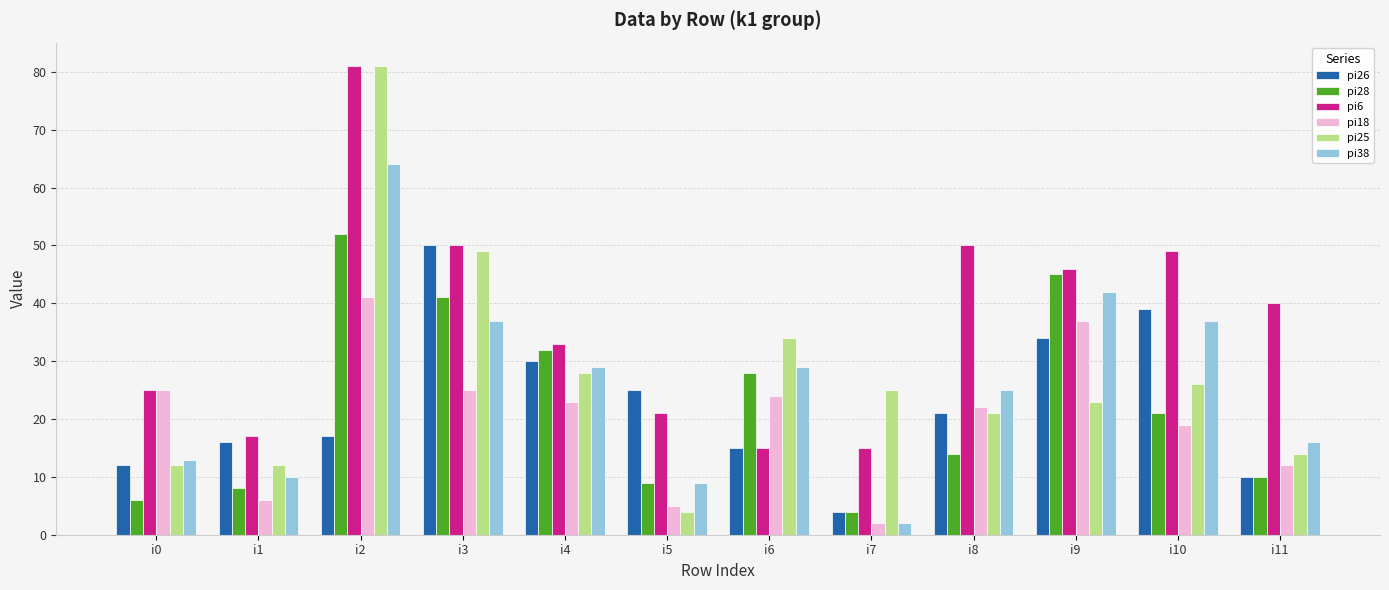

How many distinct data groups are displayed?

6